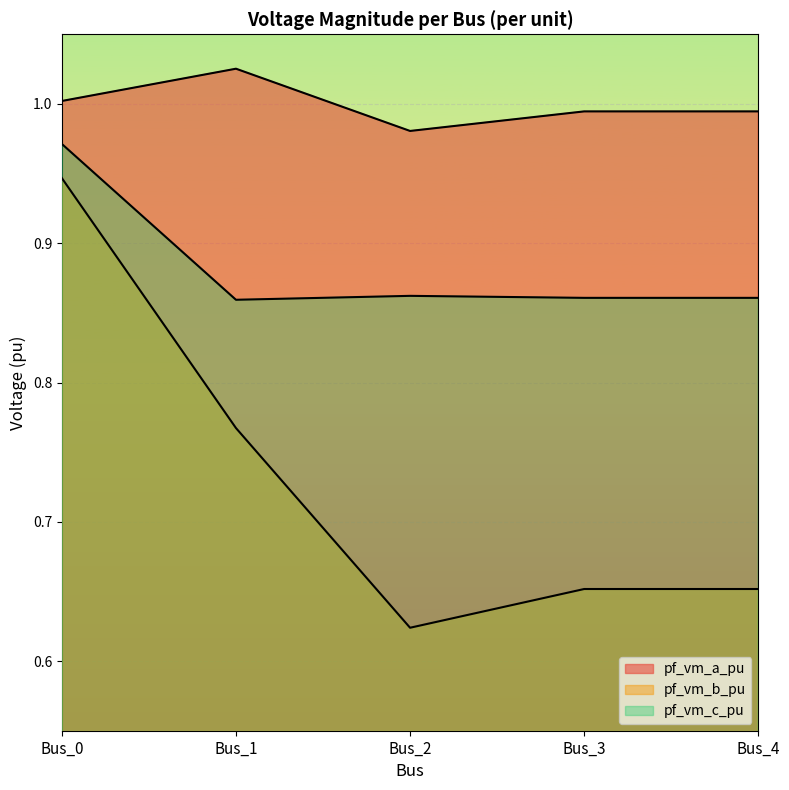

What is the value of the pf_vm_c_pu point at the 4th from the left?

0.9